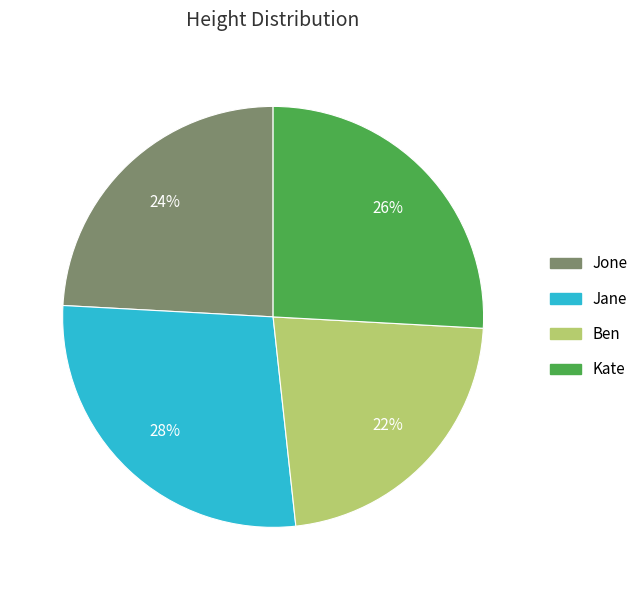

Which category has the smallest portion of the pie?

Ben